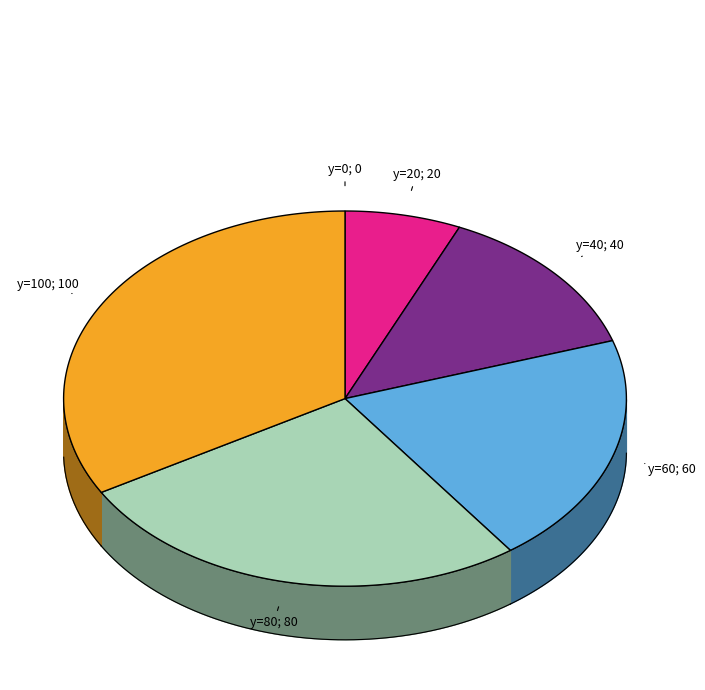

Between y=60 and y=40, which is larger?

y=60